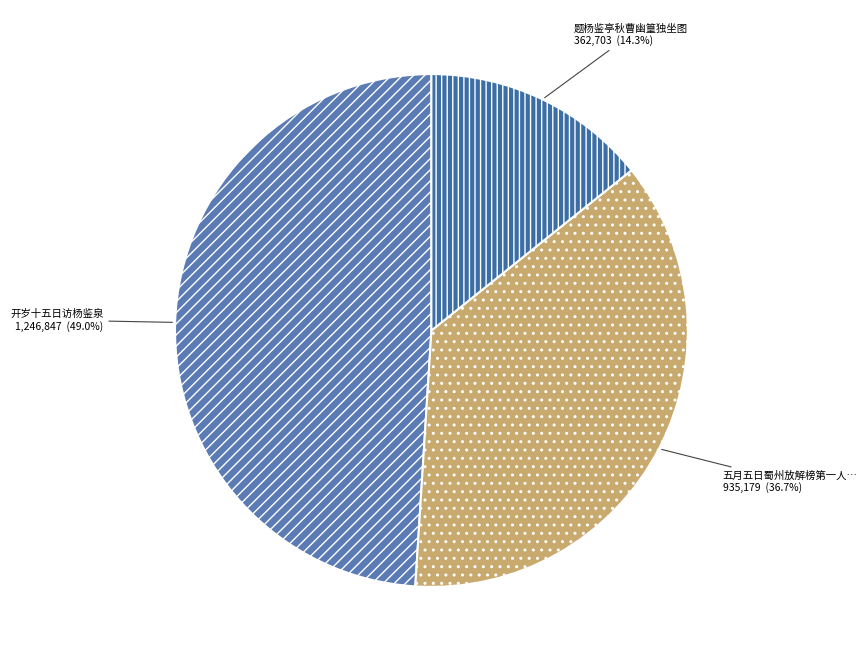

Which slice is the smallest?

题杨鉴亭秋曹幽篁独坐图